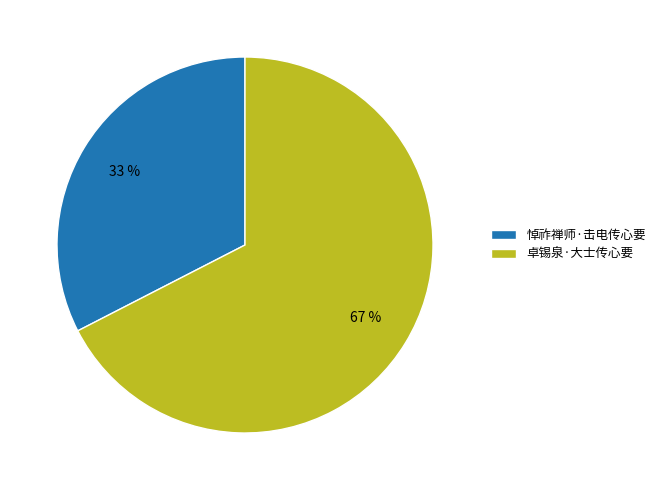

Is it true that 悼祚禅师·击电传心要 is 47% of the pie?

False